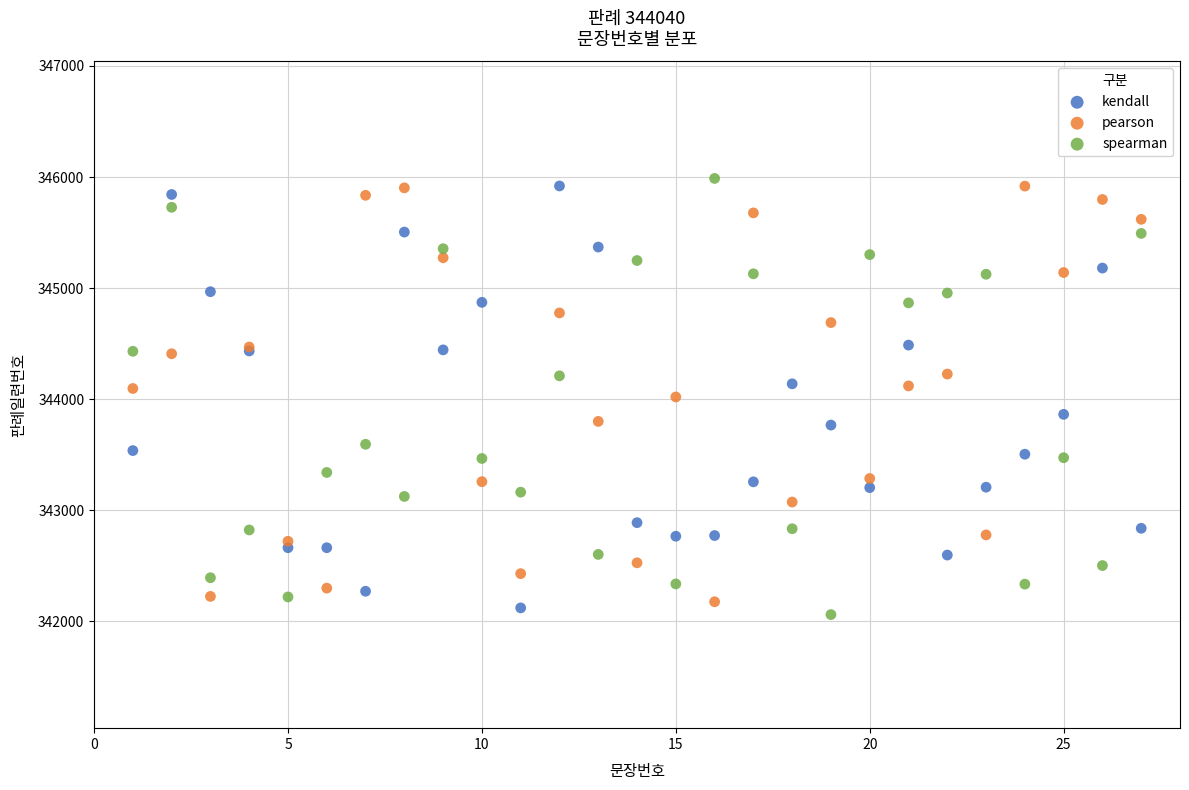

What is the X range (max minus min) for the scatter plot?

26.0